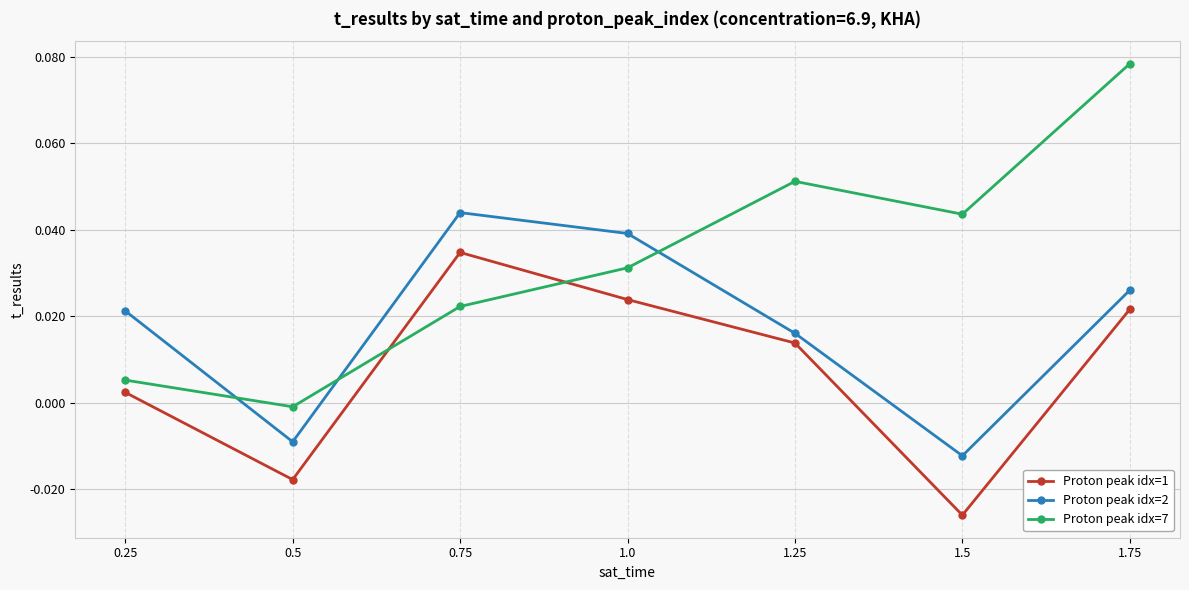

At which label does Proton peak idx=1 reach its peak?

0.75